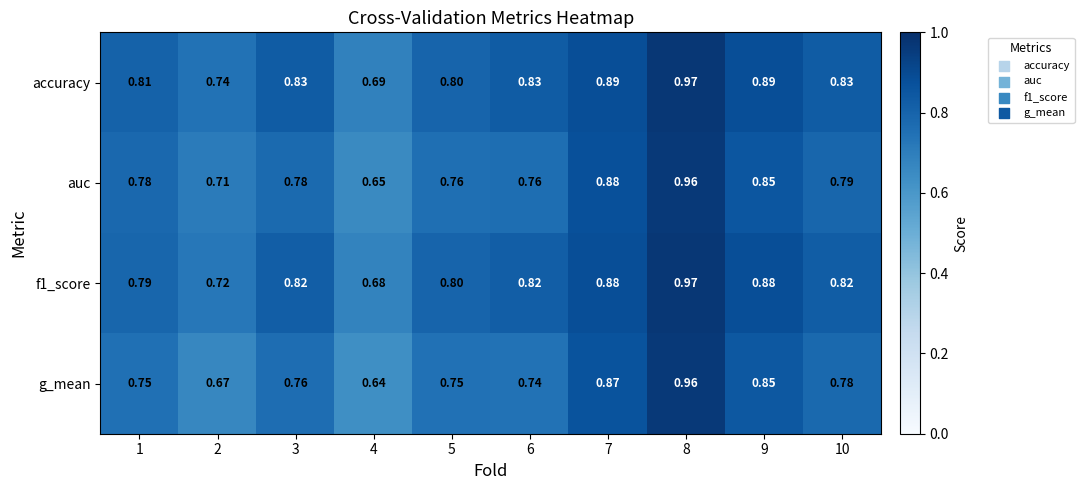

Which series has the largest range (max minus min)?

g_mean